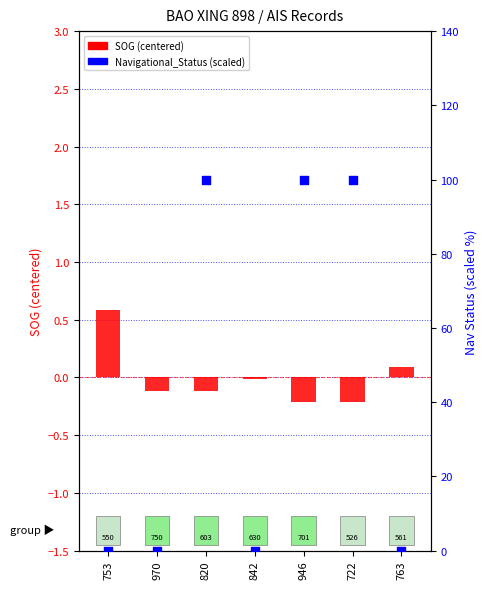

What are all the series names shown in the legend?

SOG (centered), Navigational_Status (scaled)